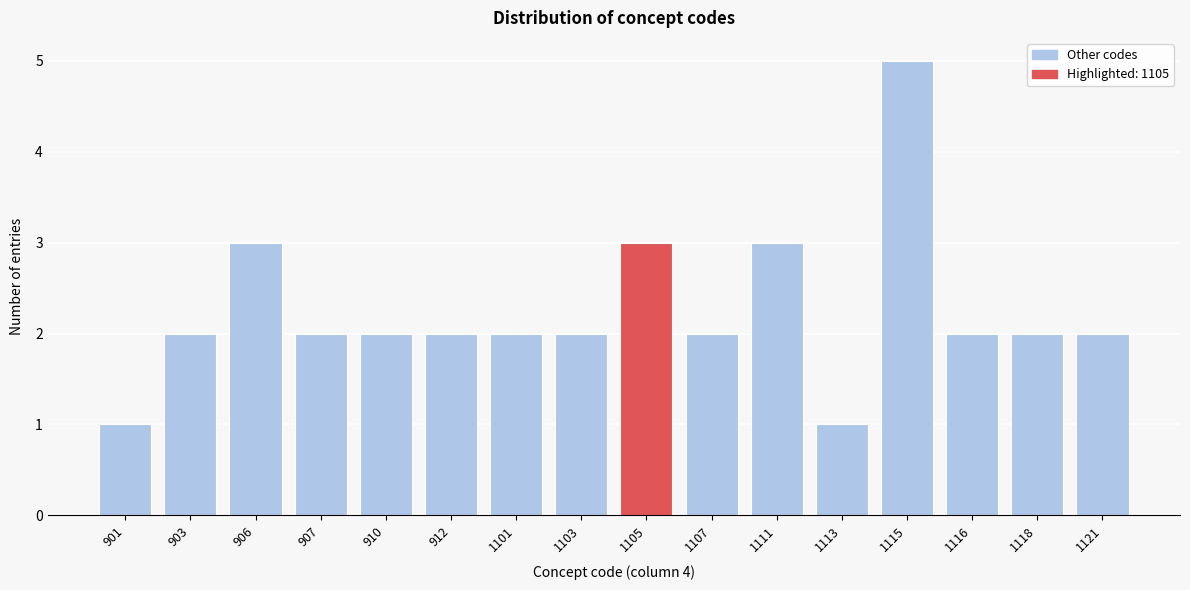

Reading left to right, what are all the values shown in this chart?

901=1	903=2	906=3	907=2	910=2	912=2	1101=2	1103=2	1105=3	1107=2	1111=3	1113=1	1115=5	1116=2	1118=2	1121=2